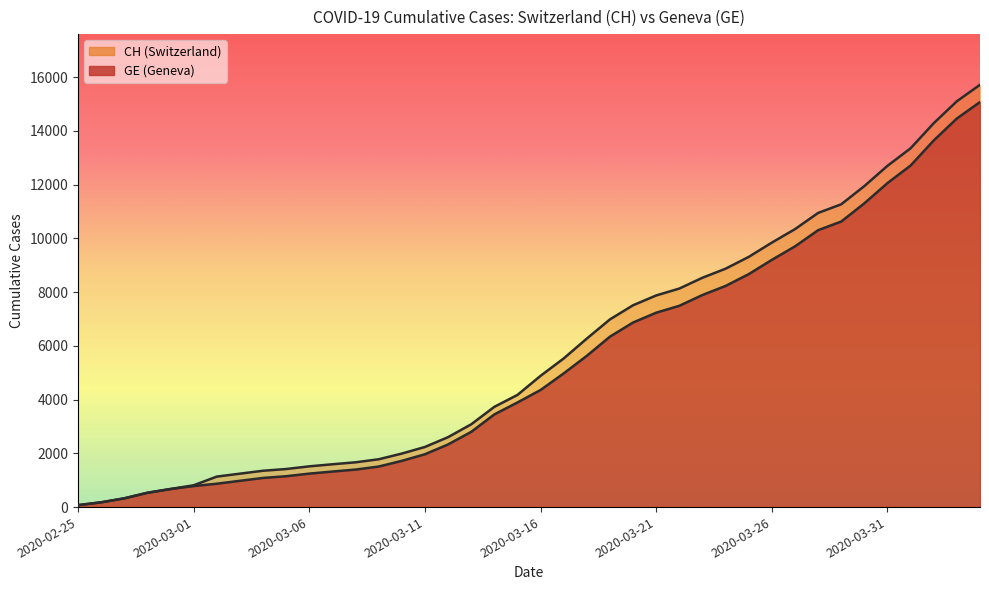

True or false: GE and CH intersect in this chart.

False